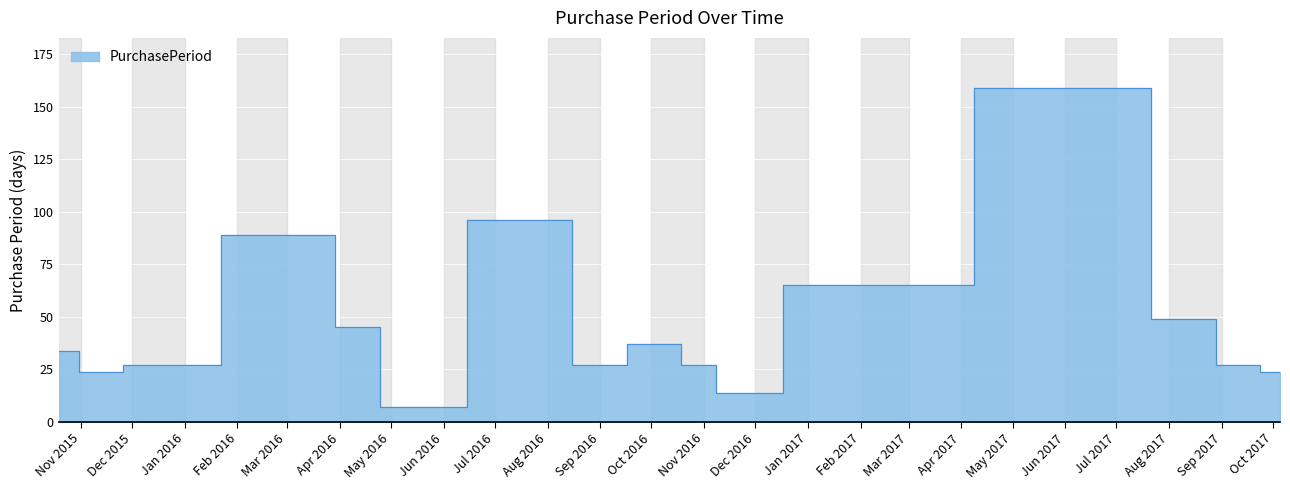

List the labels in order of value, smallest first.

2016-04-28, 2016-11-15, 2015-11-12, 2017-10-05, 2015-12-09, 2016-08-29, 2016-11-01, 2017-09-11, 2015-10-19, 2016-10-05, 2016-04-21, 2017-08-15, 2017-01-19, 2016-03-07, 2016-08-02, 2017-06-27